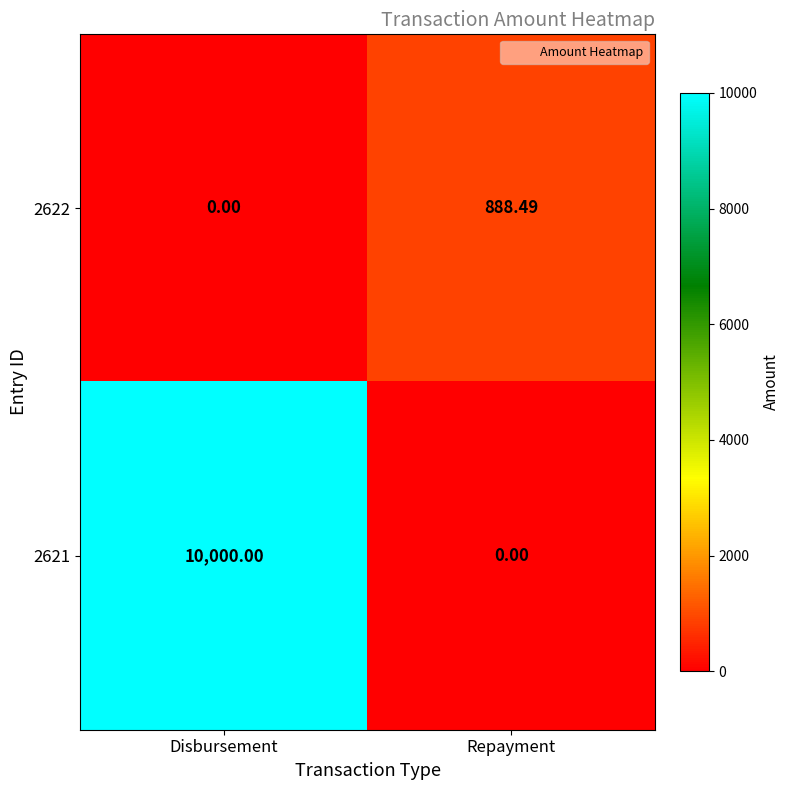

At which category does the chart reach its peak across all series?

Disbursement